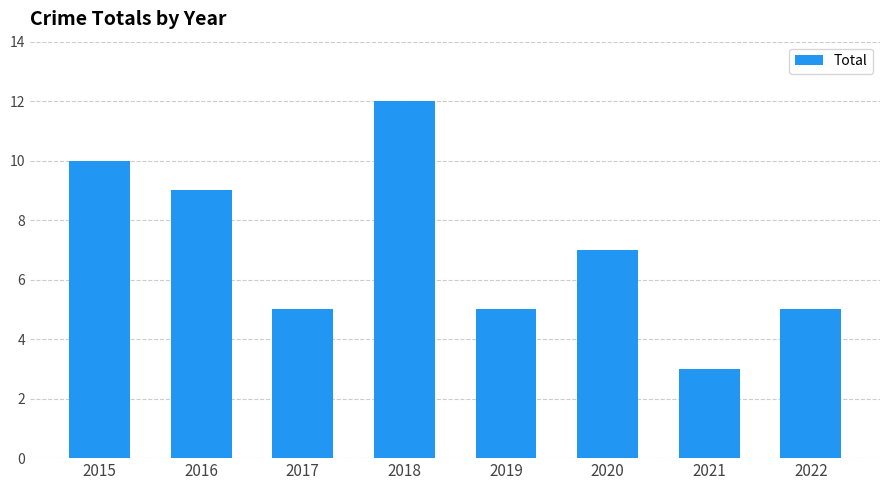

What is the difference between the second highest and minimum values?

7